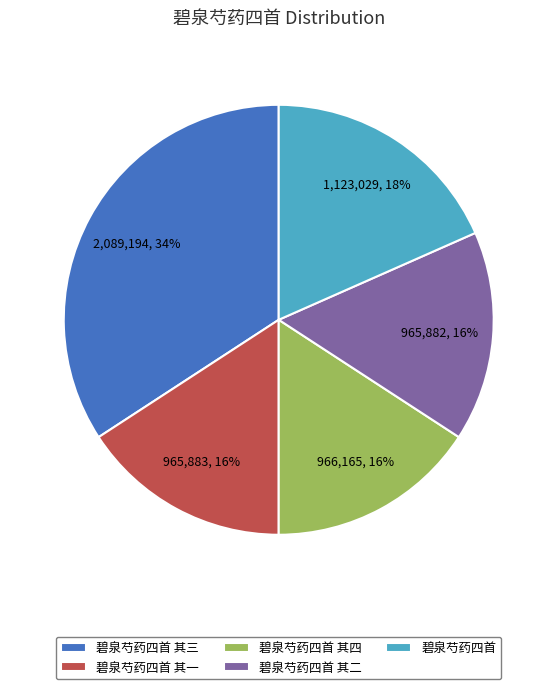

Which slice is the largest?

碧泉芍药四首 其三